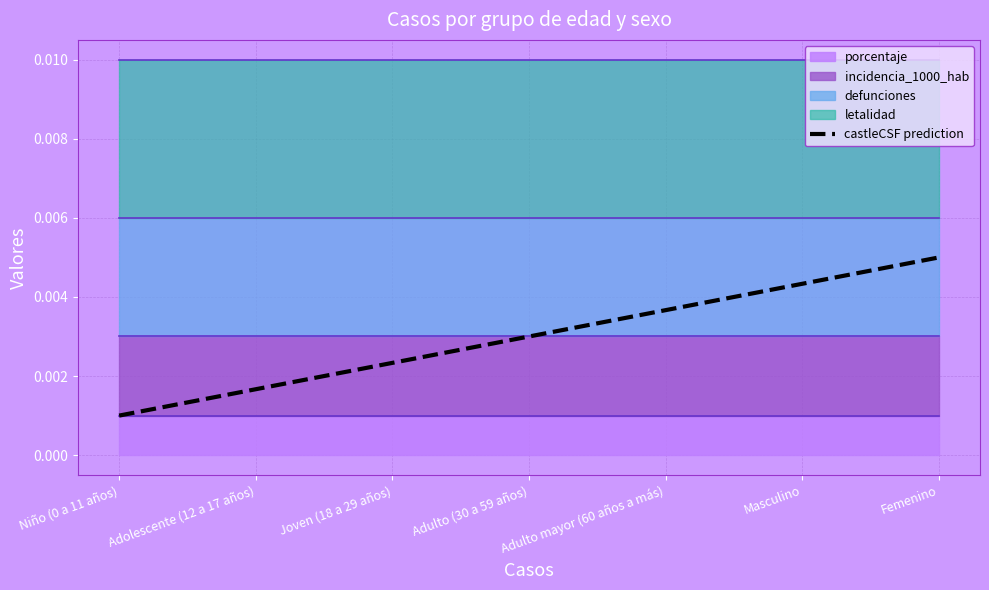

List the labels in order of value, smallest first.

Niño (0 a 11 años), Adolescente (12 a 17 años), Joven (18 a 29 años), Adulto (30 a 59 años), Adulto mayor (60 años a más), Masculino, Femenino